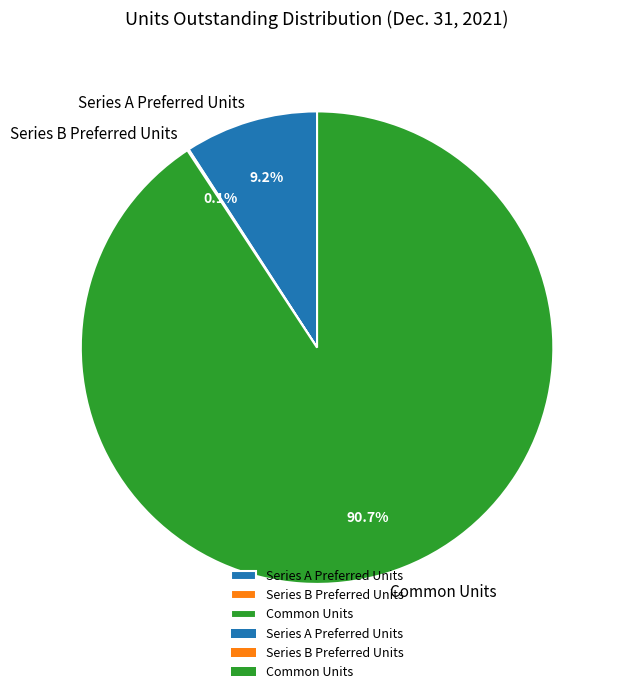

Is there a majority slice in this chart?

Yes